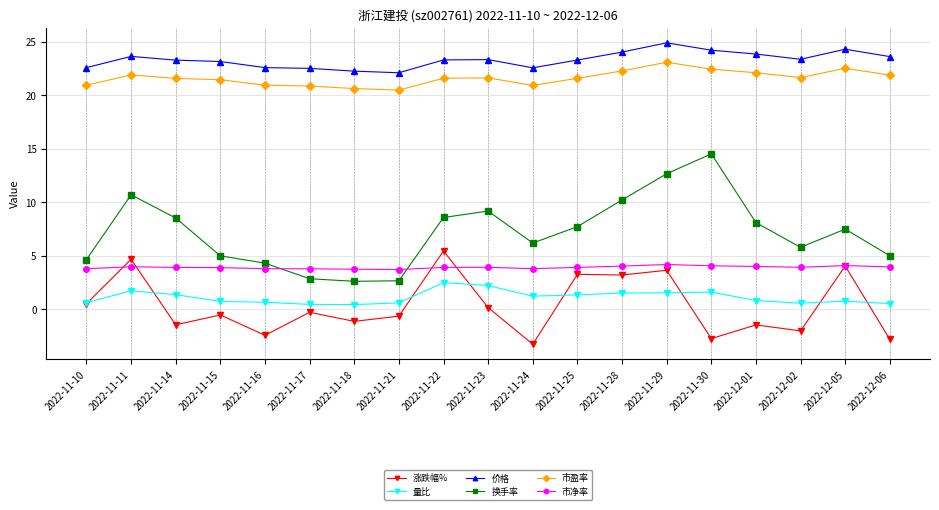

At how many categories does at least one series exceed 18?

19